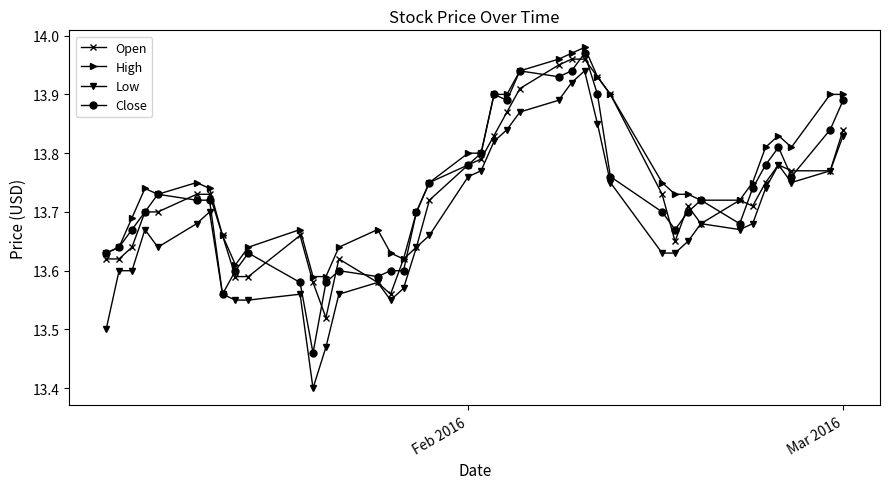

True or false: Low has more than 0 points higher than both neighbors.

True